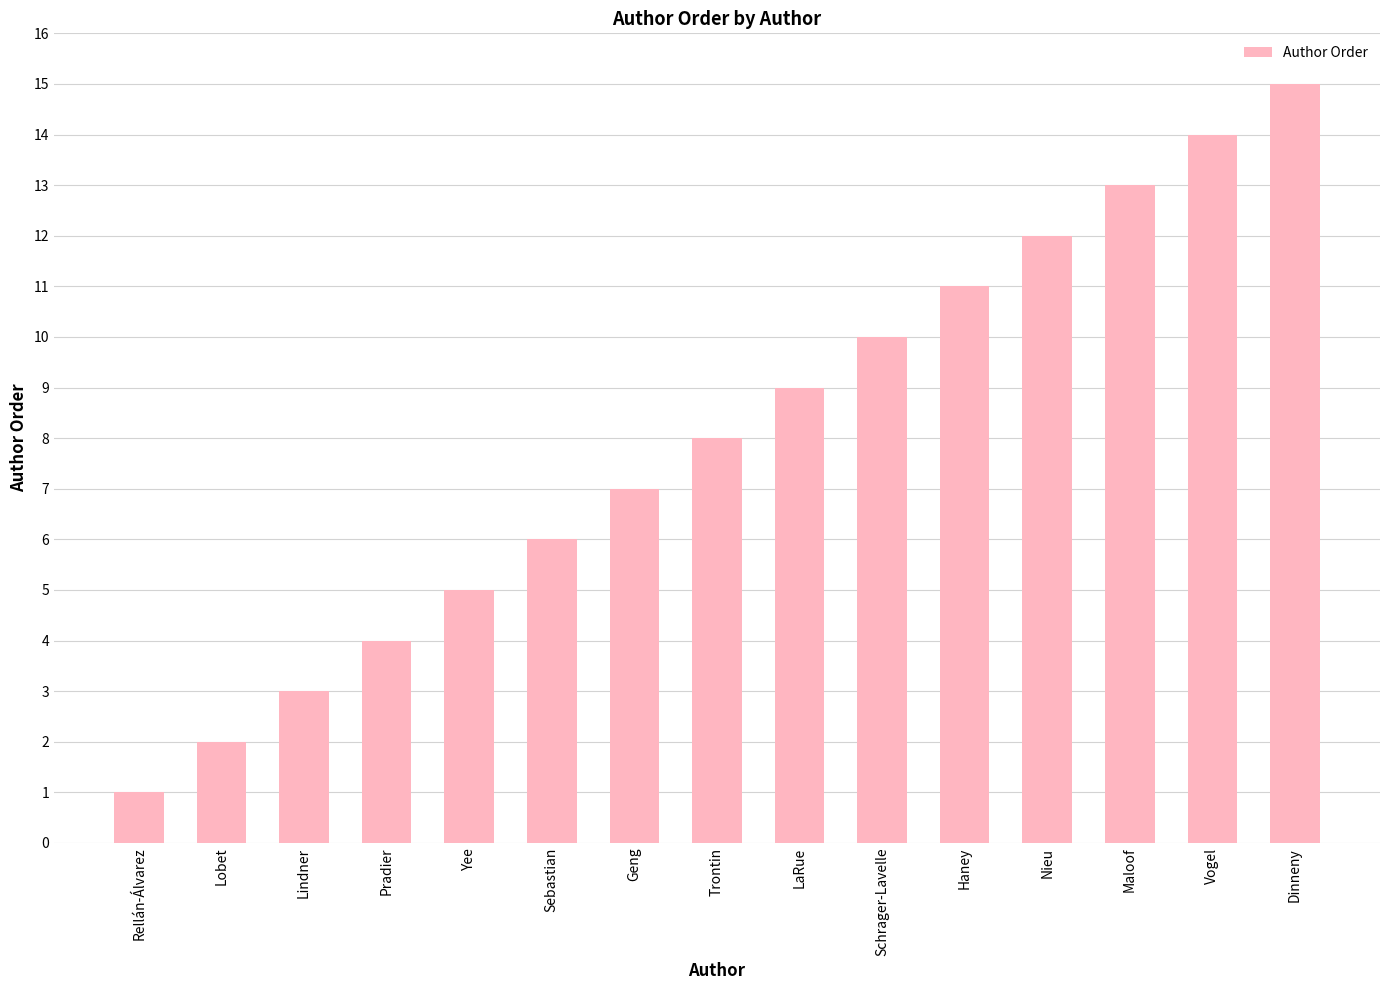

What is the change in value from Pradier to Sebastian?

+2